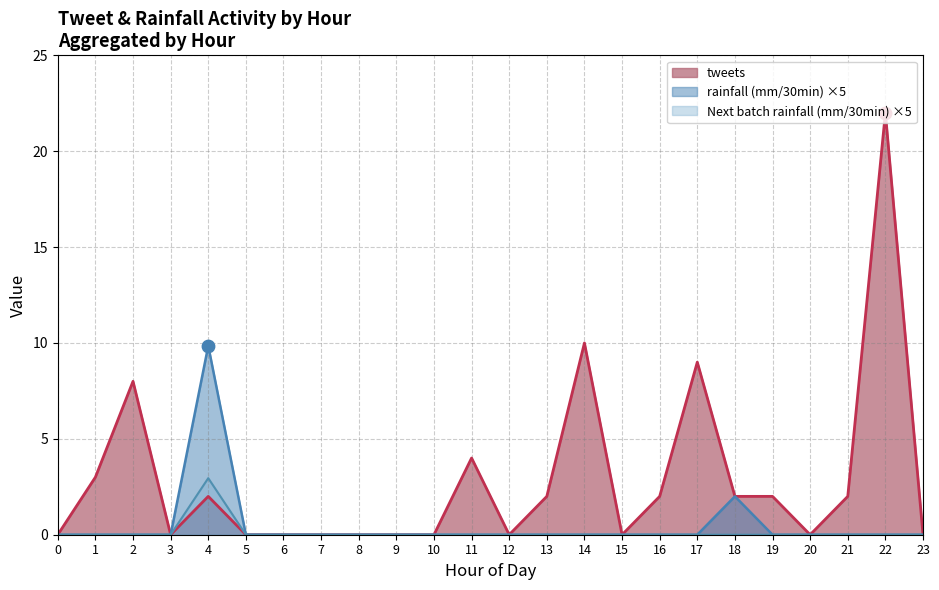

Is the value of rainfall (mm/30min) at 23 greater than the value of Next batch rainfall (mm/30min) at 15?

No